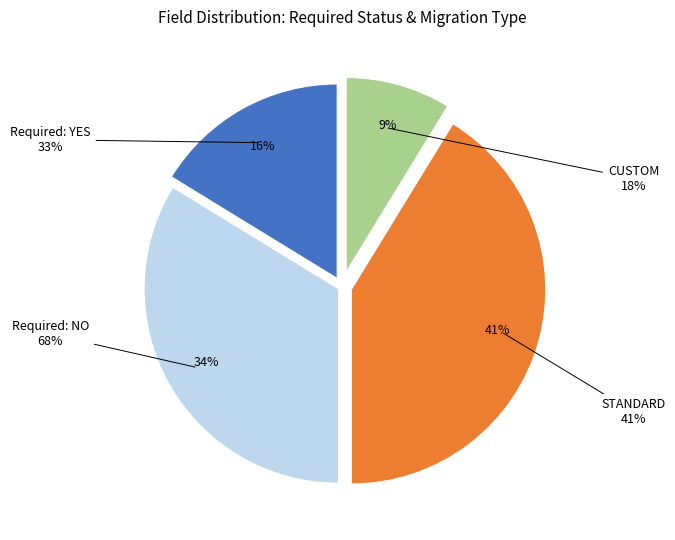

How many segments does this pie chart have?

4